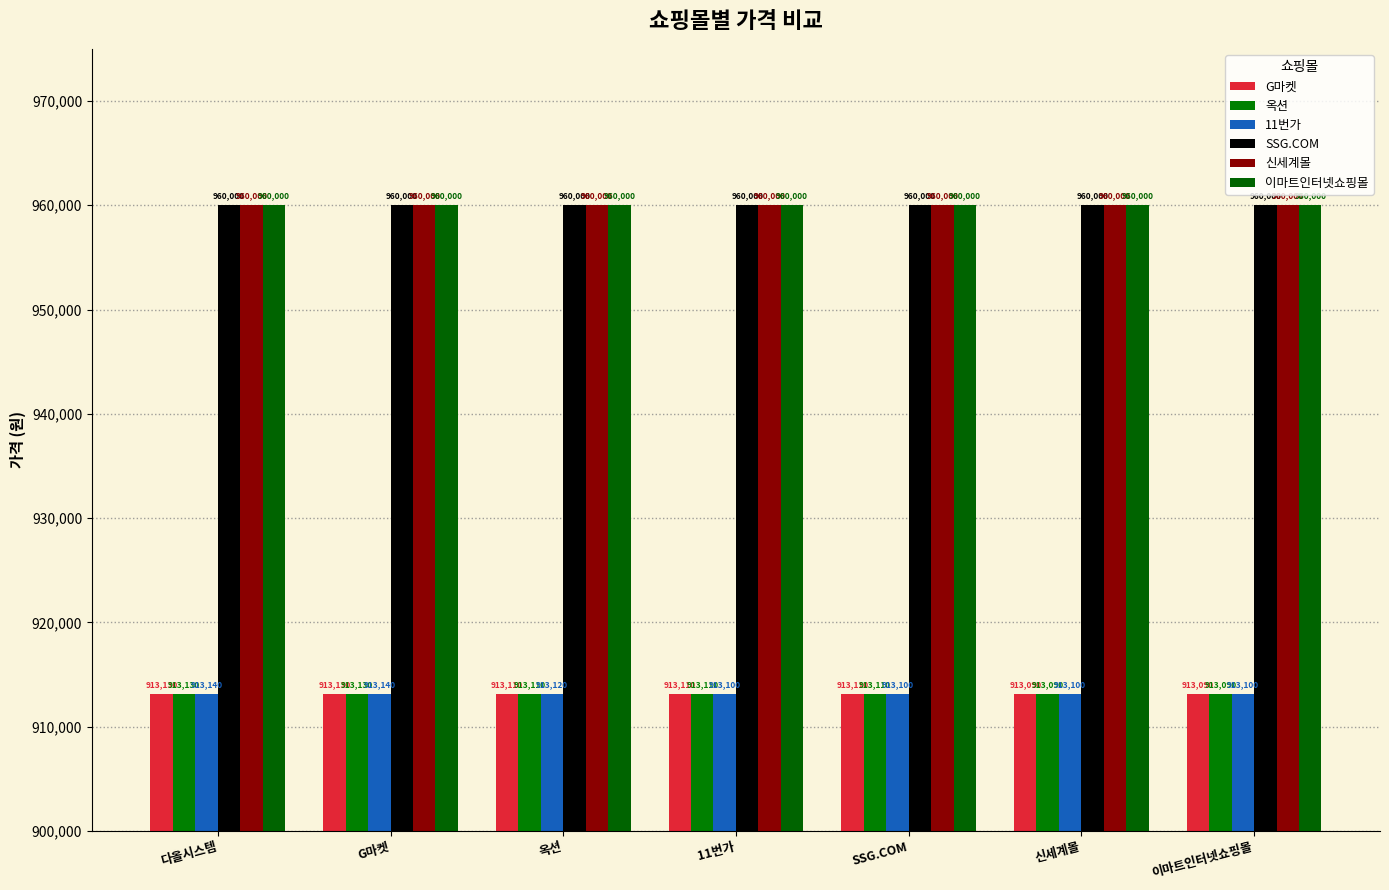

List the labels in order of SSG.COM value, largest first.

다올시스템, G마켓, 옥션, 11번가, SSG.COM, 신세계몰, 이마트인터넷쇼핑몰